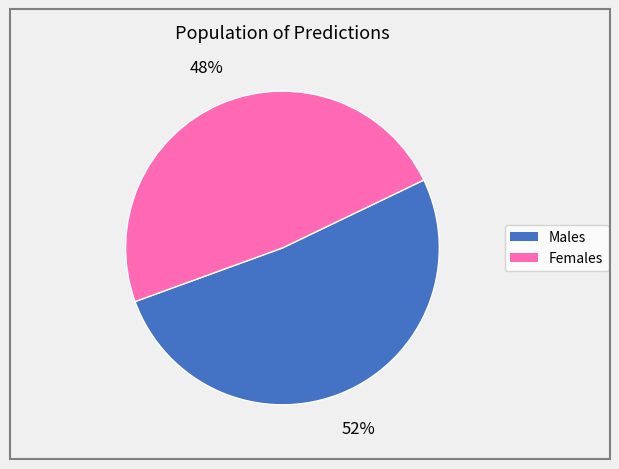

To the nearest percent, what is the average slice percentage?

50%